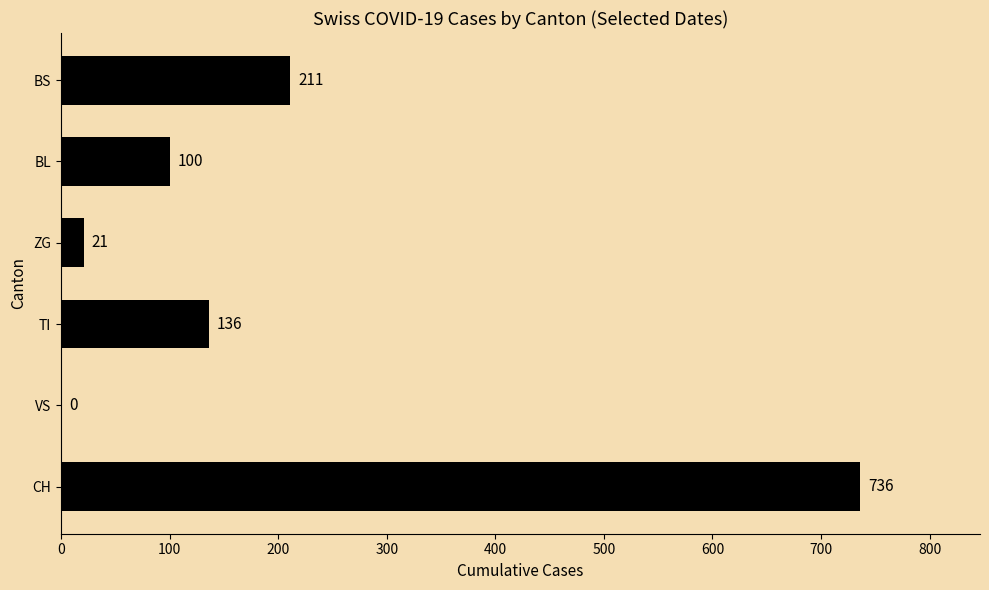

What is the sum of the values at ZG and VS?

21